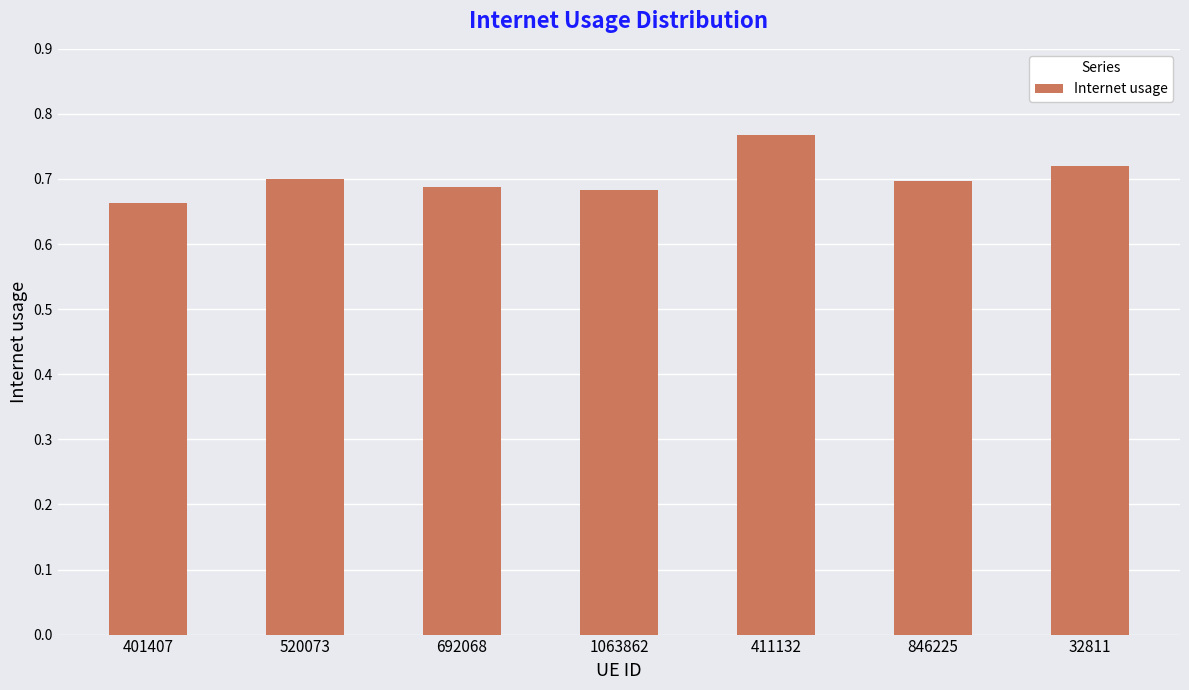

Is it true that the value at 411132 is 1.4?

False